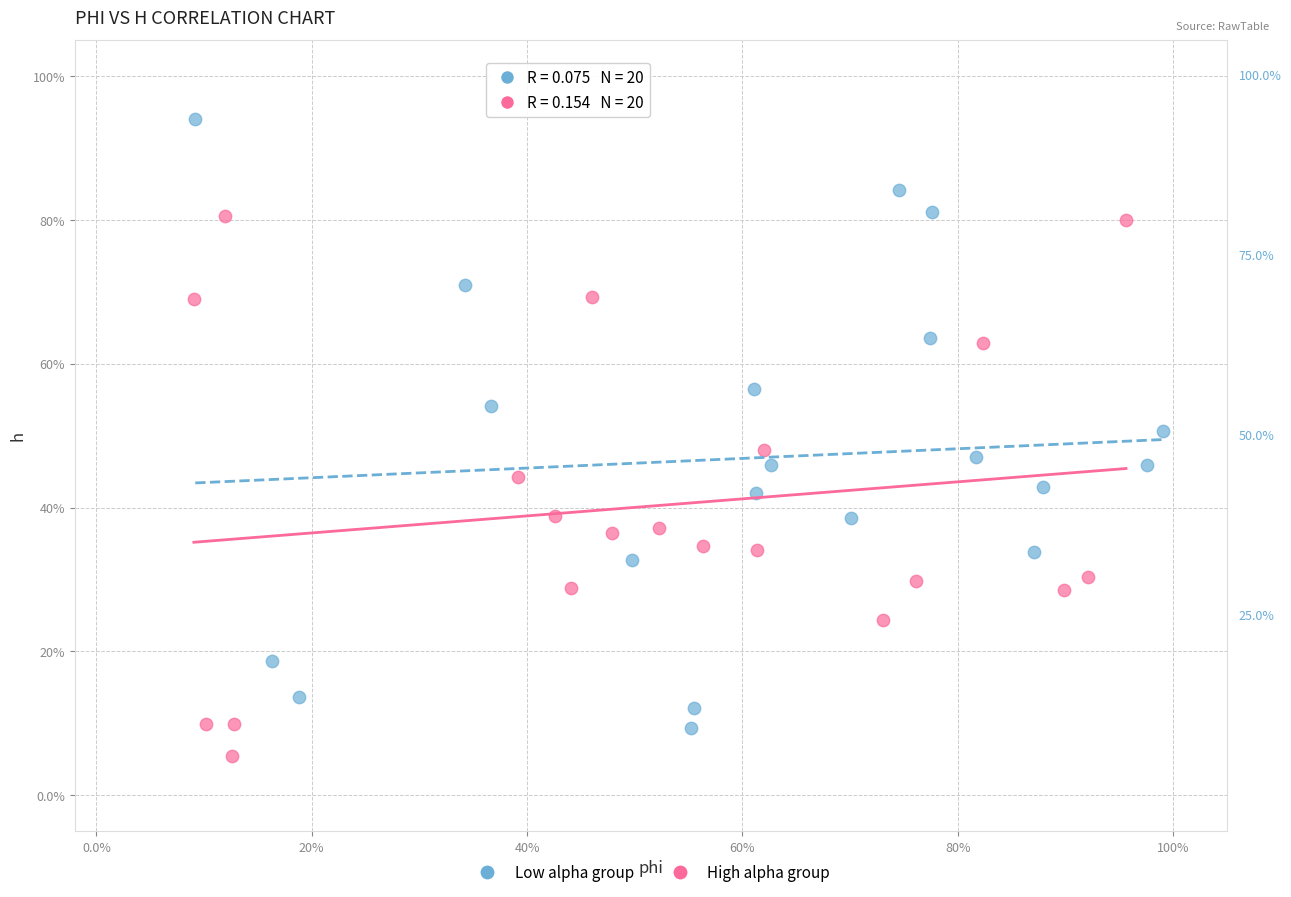

What are all the series names shown in the legend?

Low alpha group, High alpha group